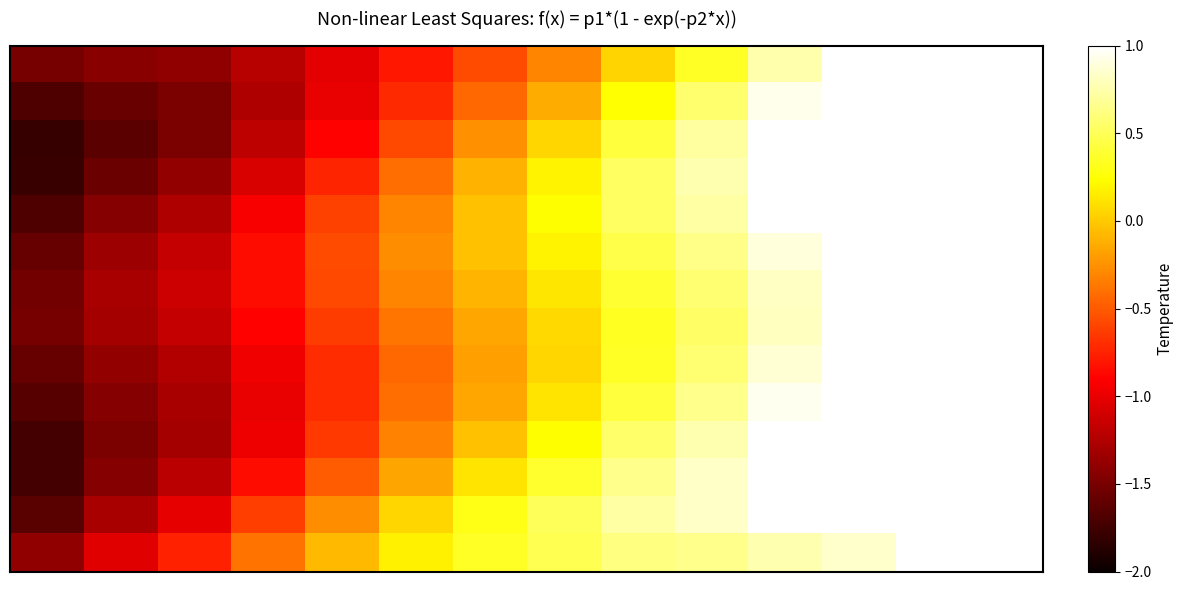

What is the smallest value displayed?

-1.8